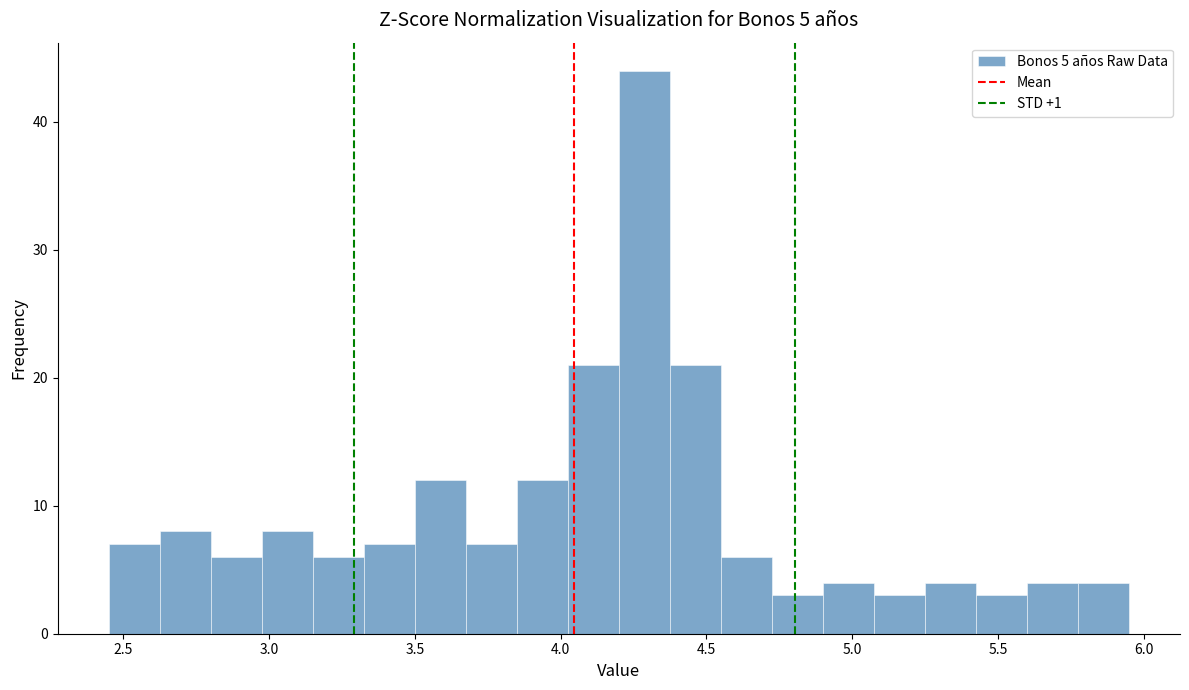

Around what value on the x-axis is the tallest bar? Give the approximate position of its centre, as read against the axis.

4.30